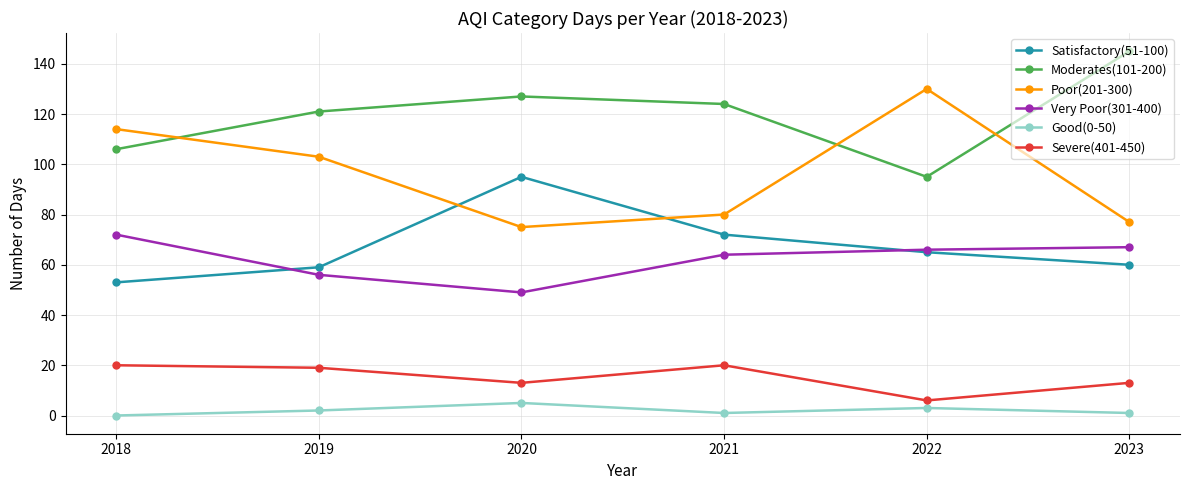

What is the difference between the maximum and minimum values in the Good(0-50) series?

5